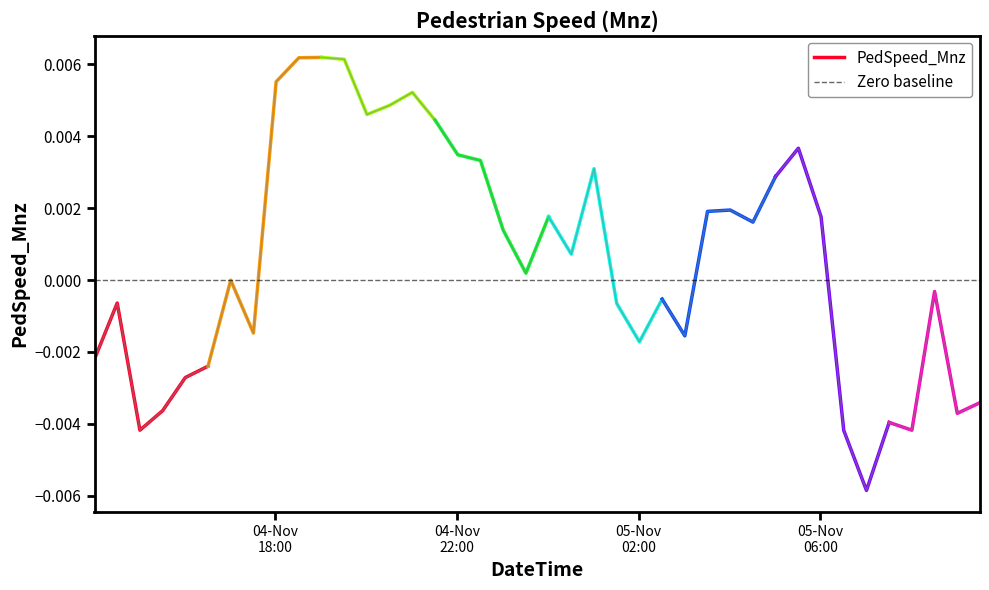

Which label corresponds to the smallest value in the chart?

2022-11-05 07:01:00